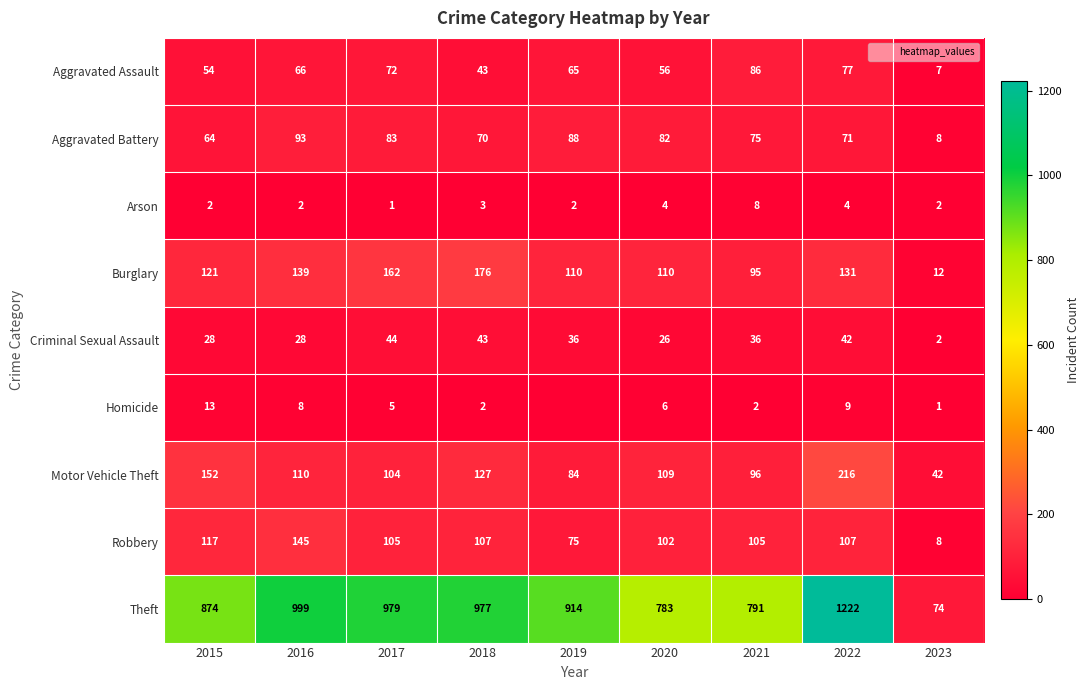

Read the Aggravated Assault value at 2023, to the nearest 10.

10